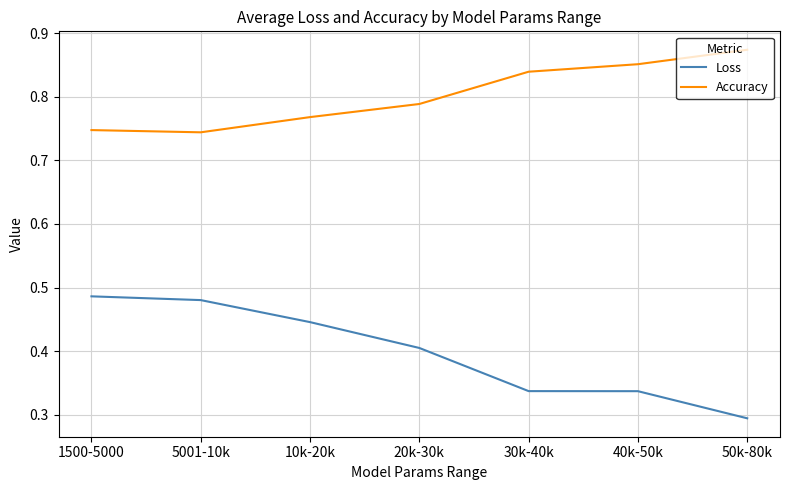

How many lines are shown in the chart?

2